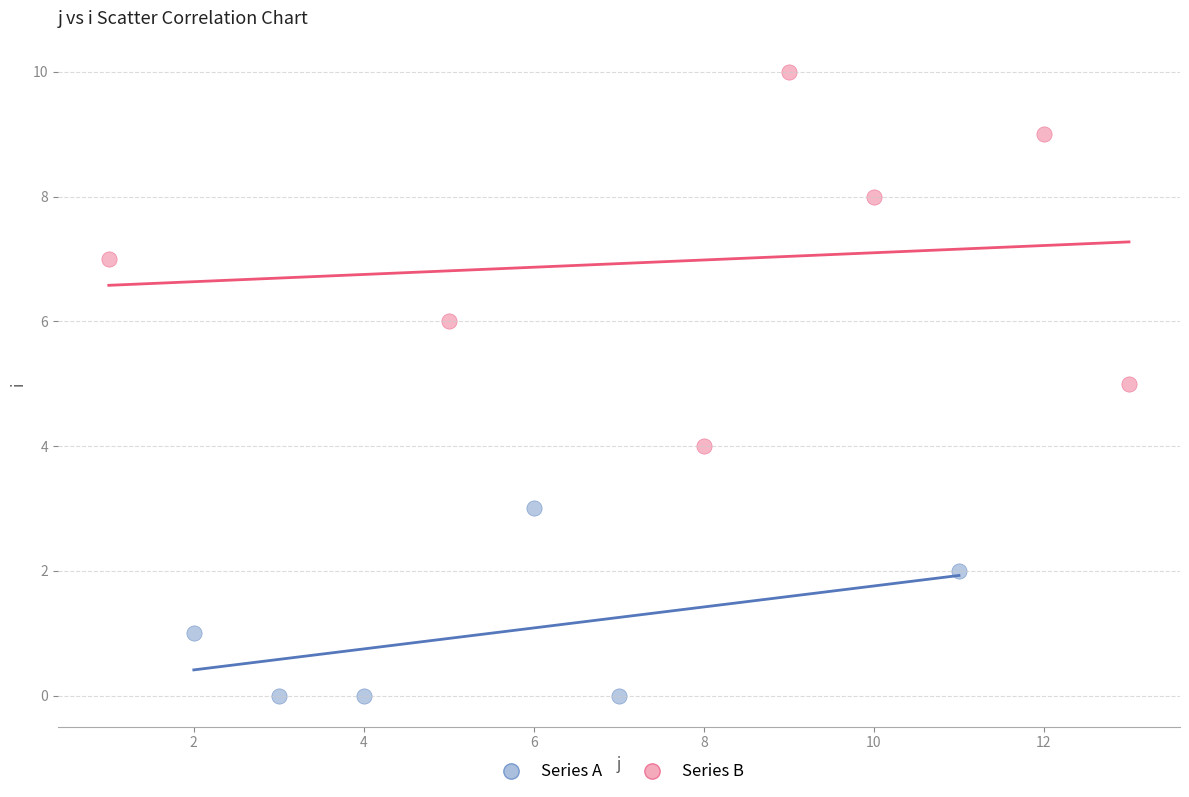

What are all the series names shown in the legend?

Series A, Series B